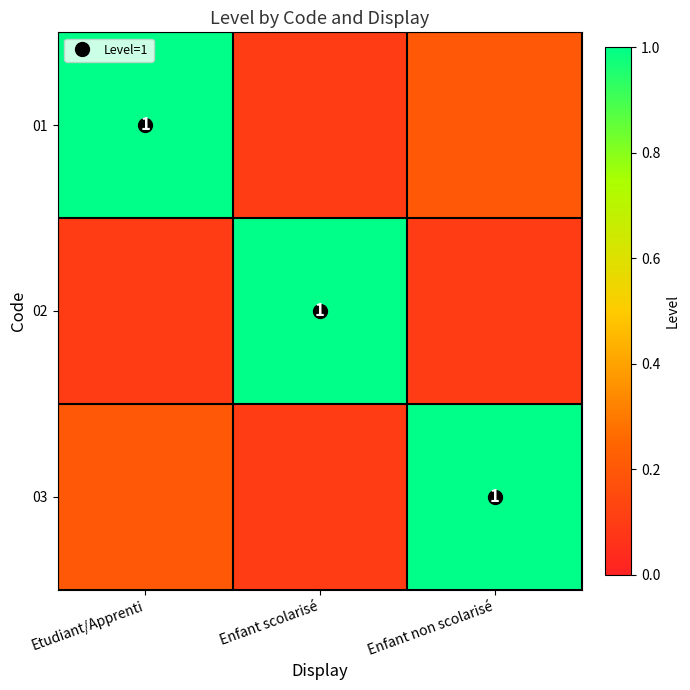

Which series has the largest total across all categories?

01